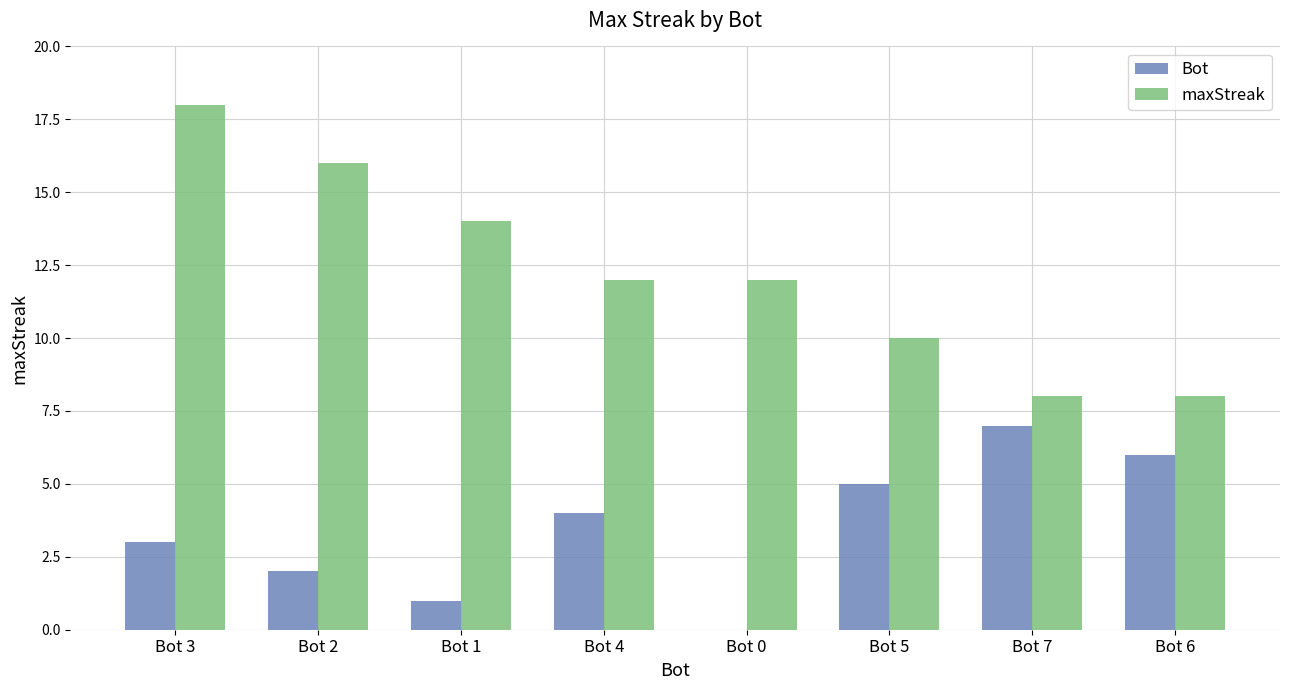

What is the spread (max minus min) of values at Bot 3?

15